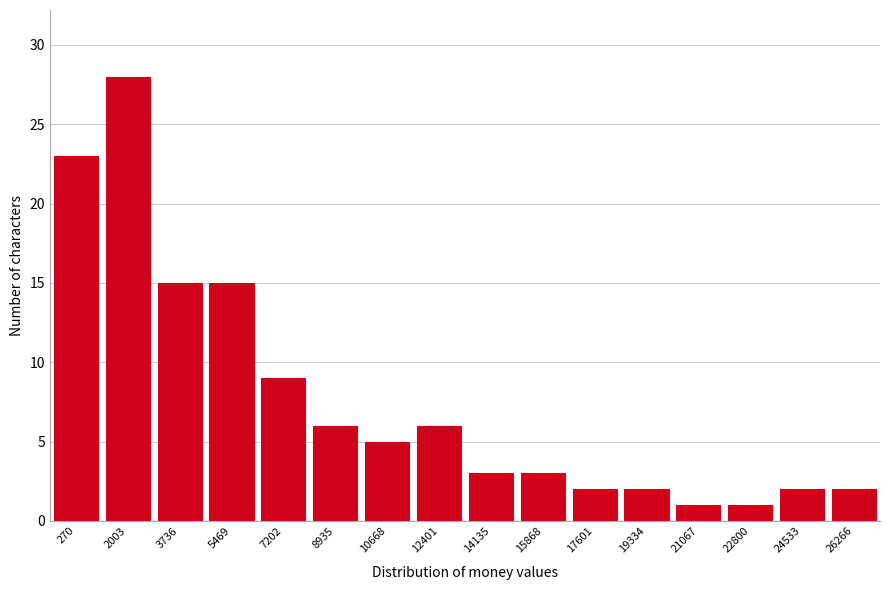

Reading right to left, what are all the values shown in this chart?

26266=2	24533=2	22800=1	21067=1	19334=2	17601=2	15868=3	14135=3	12401=6	10668=5	8935=6	7202=9	5469=15	3736=15	2003=28	270=23